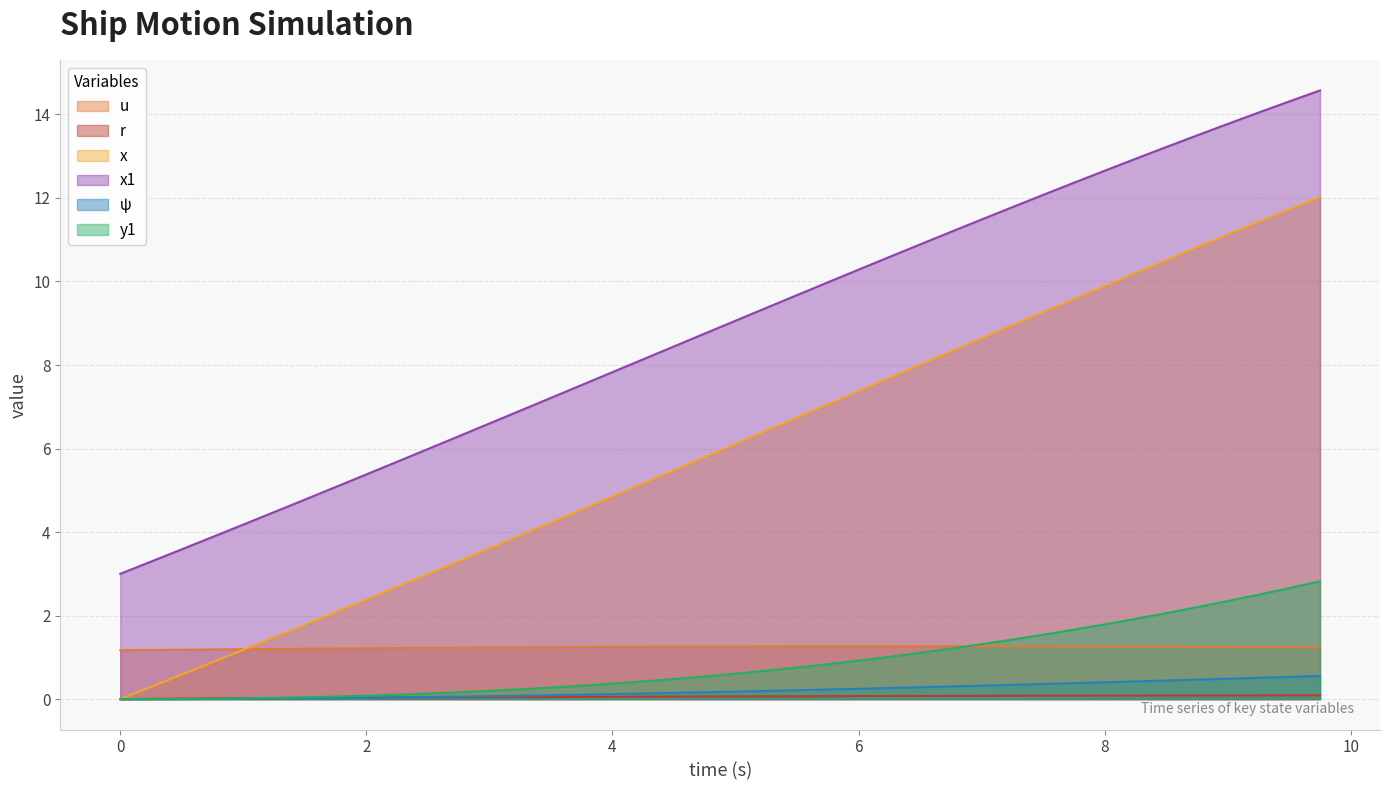

What is the value of the u point at the 15th from the left?

1.2